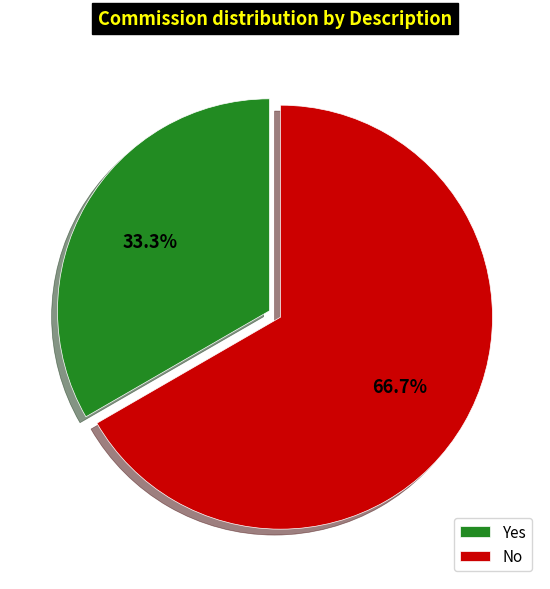

Is No the majority of the pie?

Yes